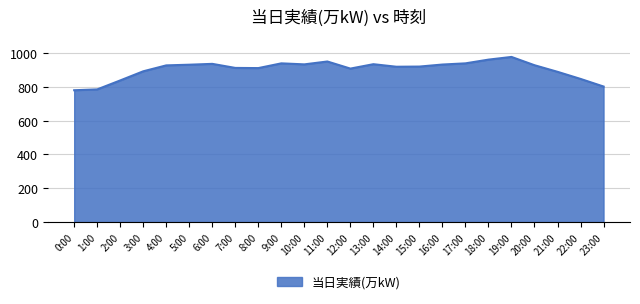

What is the change in value from 3:00 to 18:00?

+69